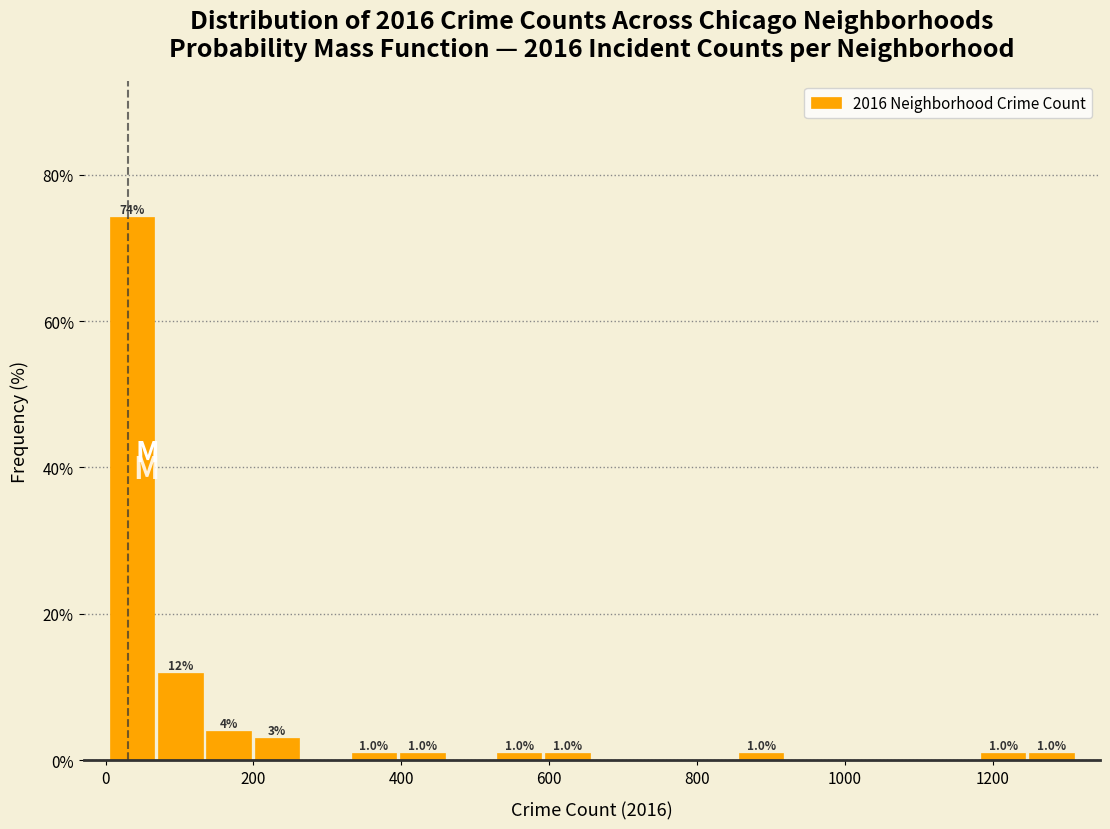

Around what value on the x-axis is the tallest bar? Give the approximate position of its centre, as read against the axis.

40